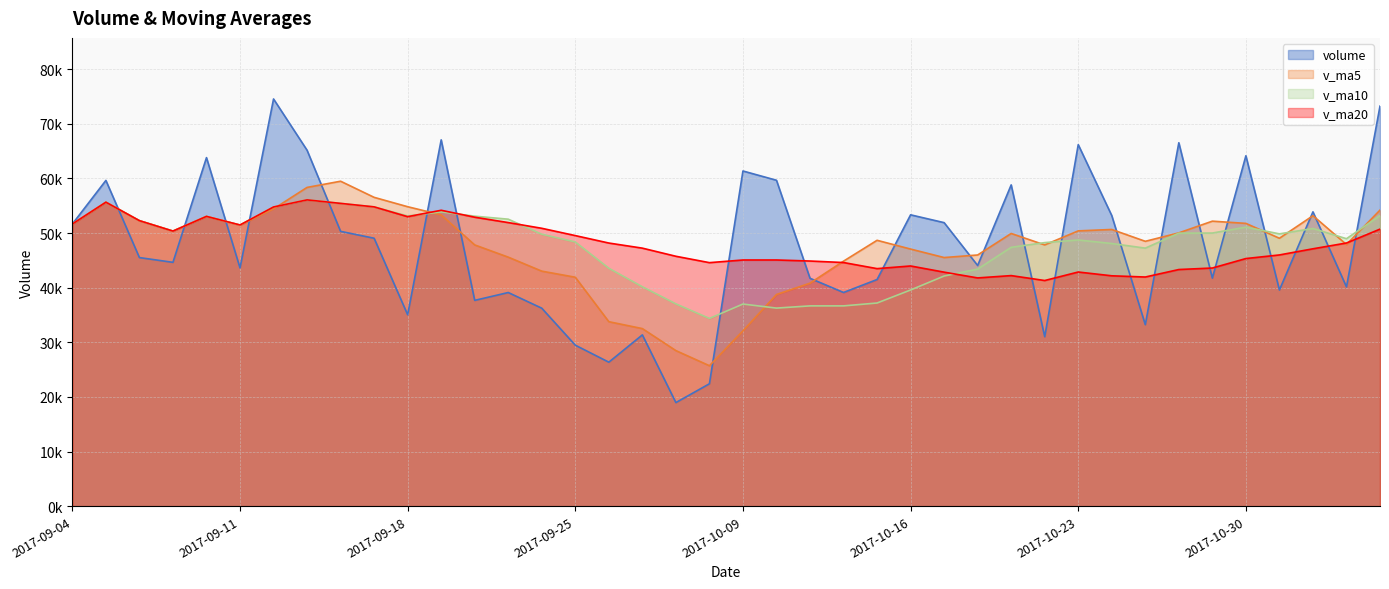

True or false: v_ma10 and v_ma5 intersect in this chart.

True